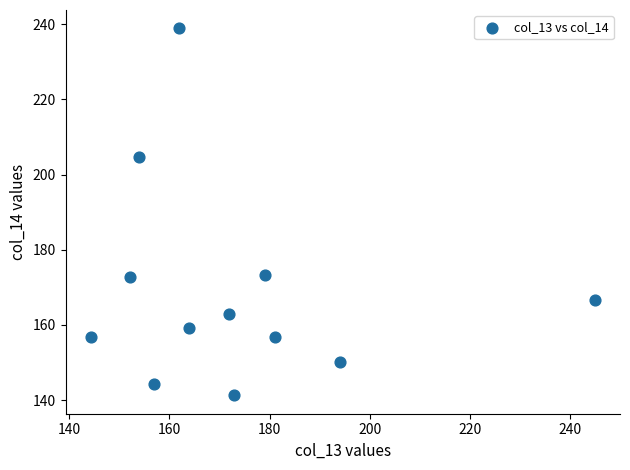

What Y value in the scatter plot is closest to 190?

204.6